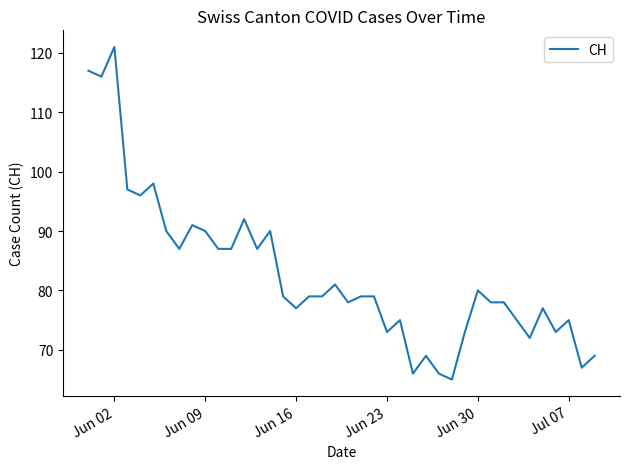

Reading left to right, extract all data points from this chart.

117	116	121	97	96	98	90	87	91	90	87	87	92	87	90	79	77	79	79	81	78	79	79	73	75	66	69	66	65	73	80	78	78	75	72	77	73	75	67	69